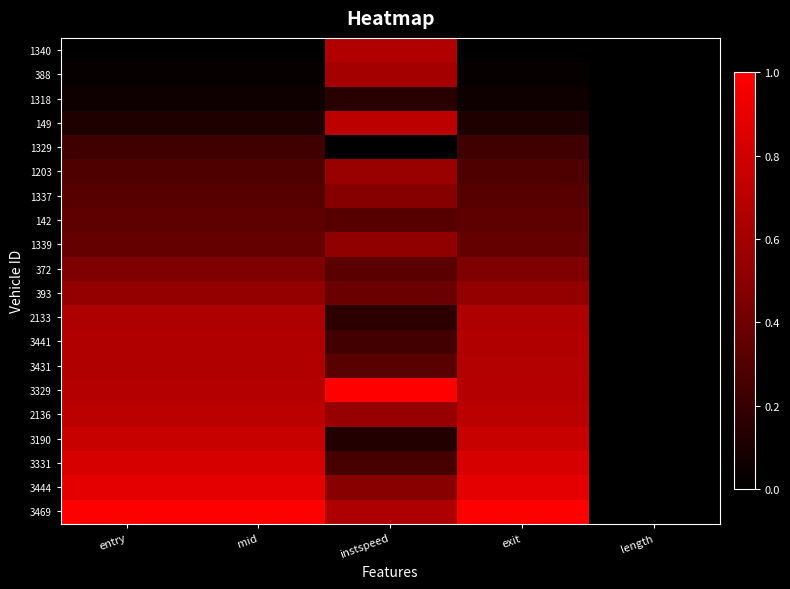

At which category is the sum across all series the highest?

exit